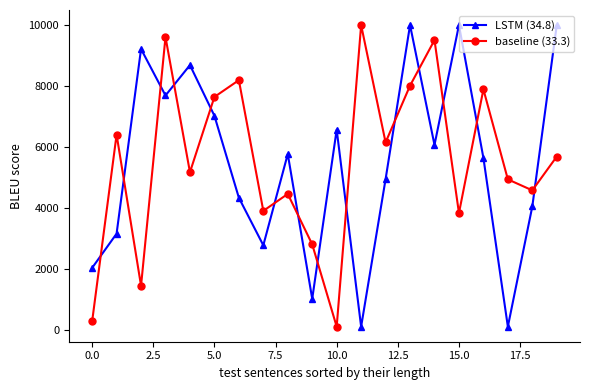

What is the value of the baseline (33.3) point at the 16th from the left?

3828.0